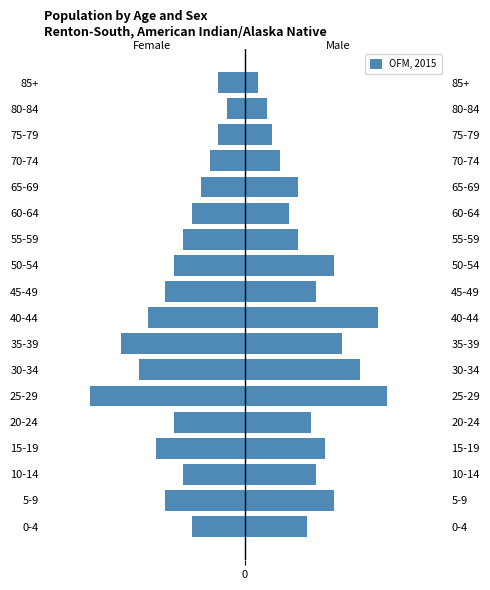

Is it true that the value at 65-69 is -10?

True